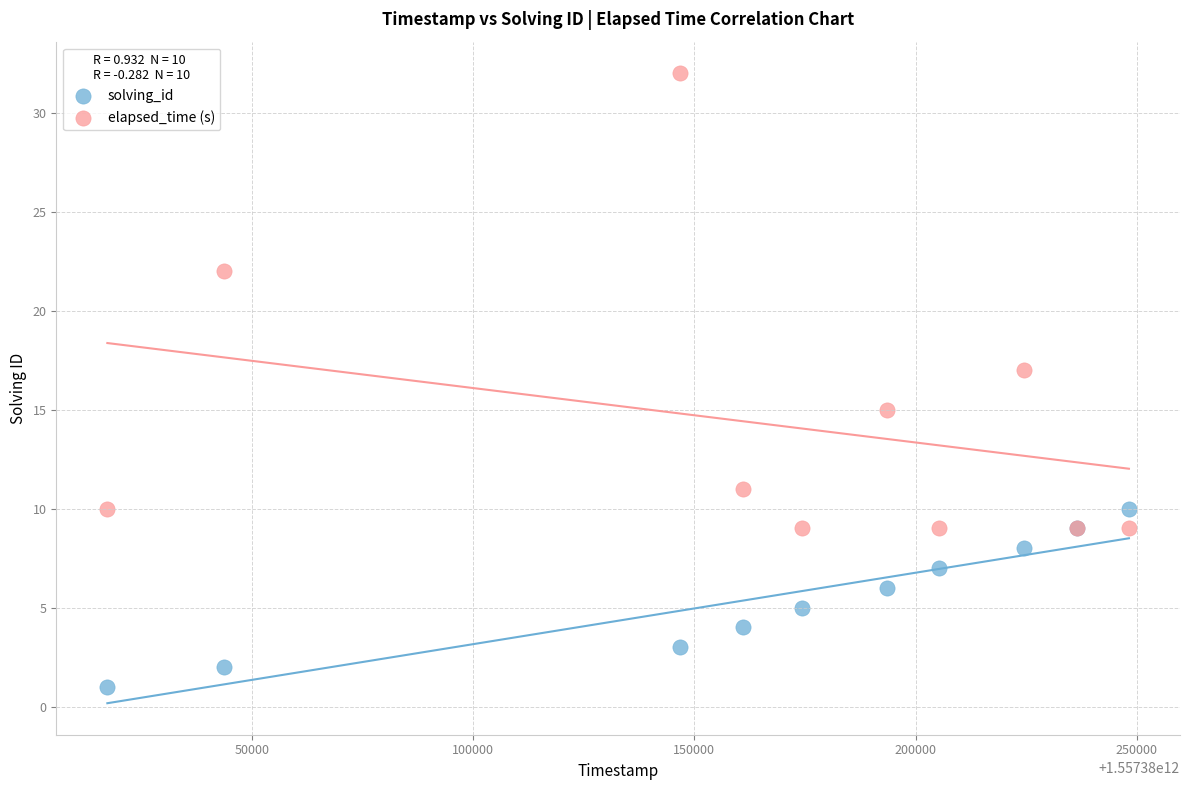

What is the X range (max minus min) for the scatter plot?

230943